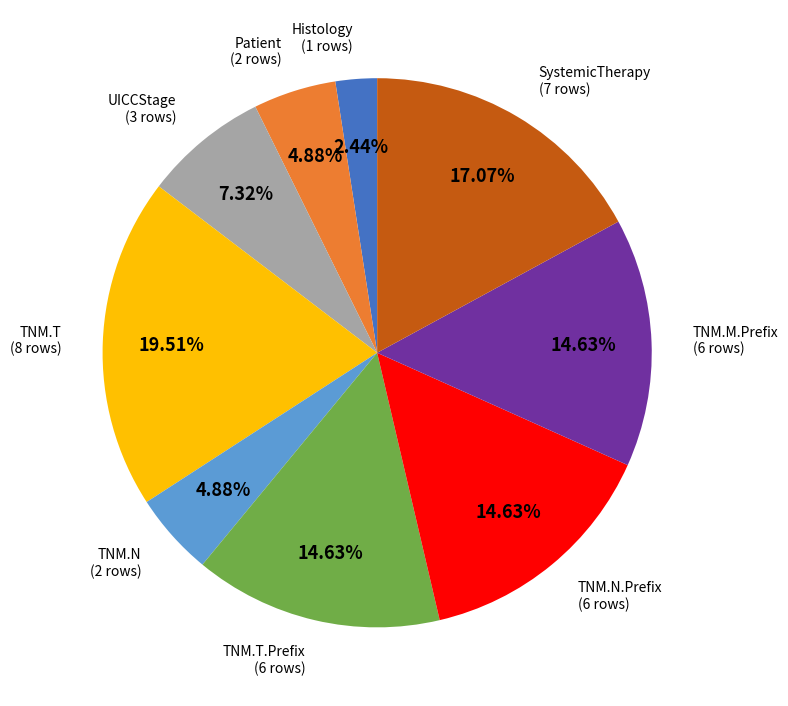

Which slice is the smallest?

Histology